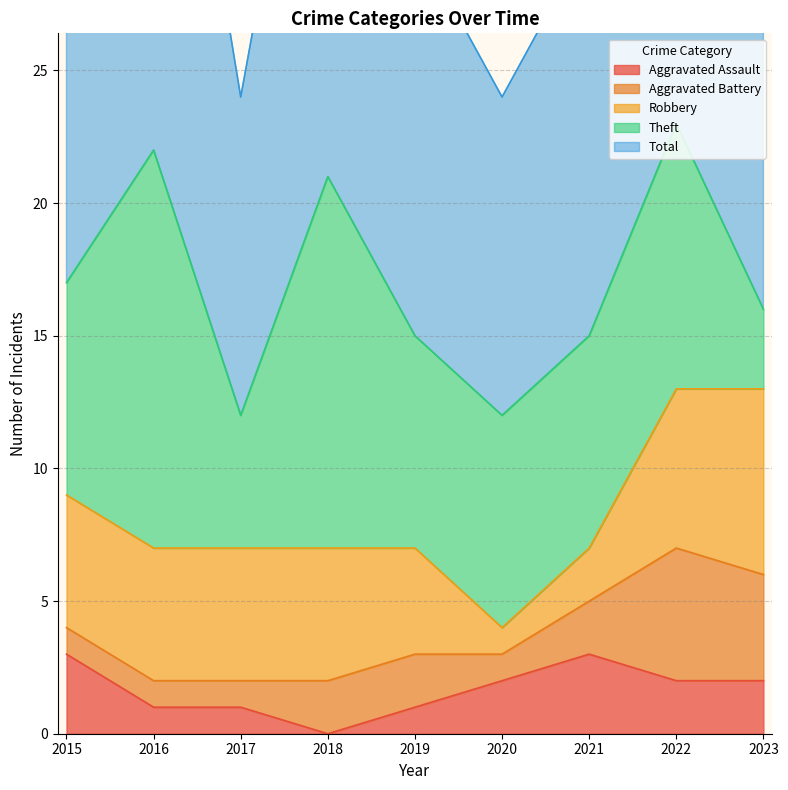

What is the maximum value shown in the chart?

24